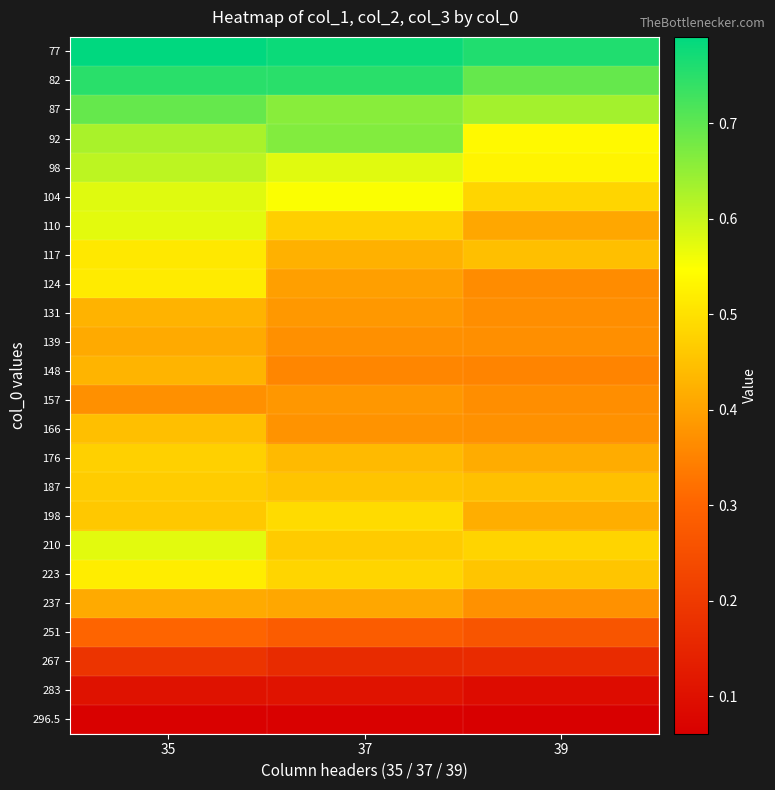

Which has a higher value, 39 or 35?

35